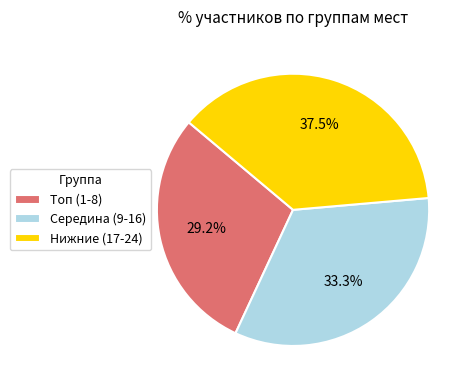

What is the smallest slice in the pie chart?

Топ (1-8)